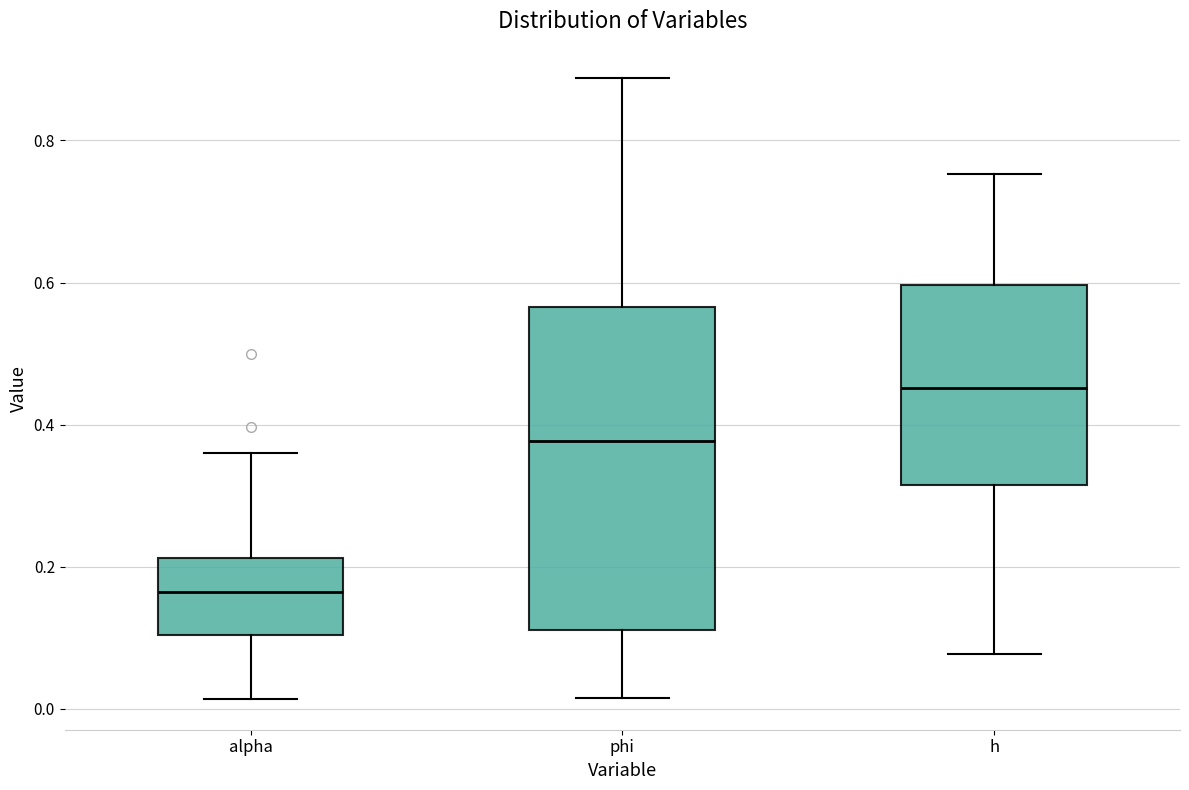

Reading left to right, transcribe this box plot: for each box, give where its median line is, the range the box spans, and where its two whiskers end, as read against the y-axis. The values are not printed on the chart, so give them approximately, as read against the axis.

alpha: median 0.16, box 0.10 to 0.22, whiskers 0.02 to 0.36
phi: median 0.38, box 0.12 to 0.56, whiskers 0.02 to 0.88
h: median 0.46, box 0.32 to 0.60, whiskers 0.08 to 0.76